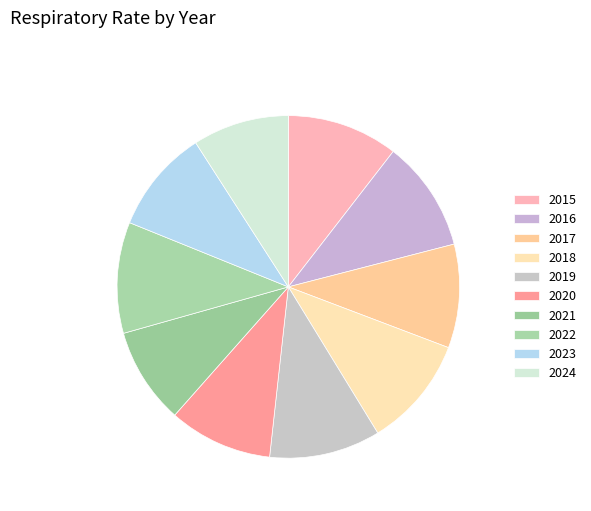

Does 2016 account for over 50% of the chart?

No